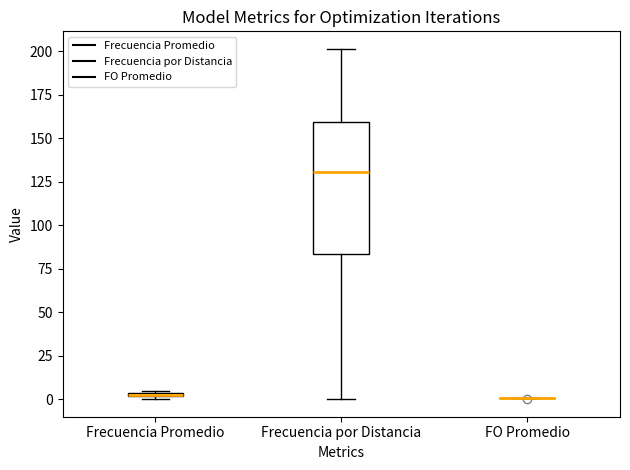

Where is the upper edge of the box for Frecuencia Promedio on the y-axis? The values are not printed on the chart, so give them approximately, as read against the axis.

5